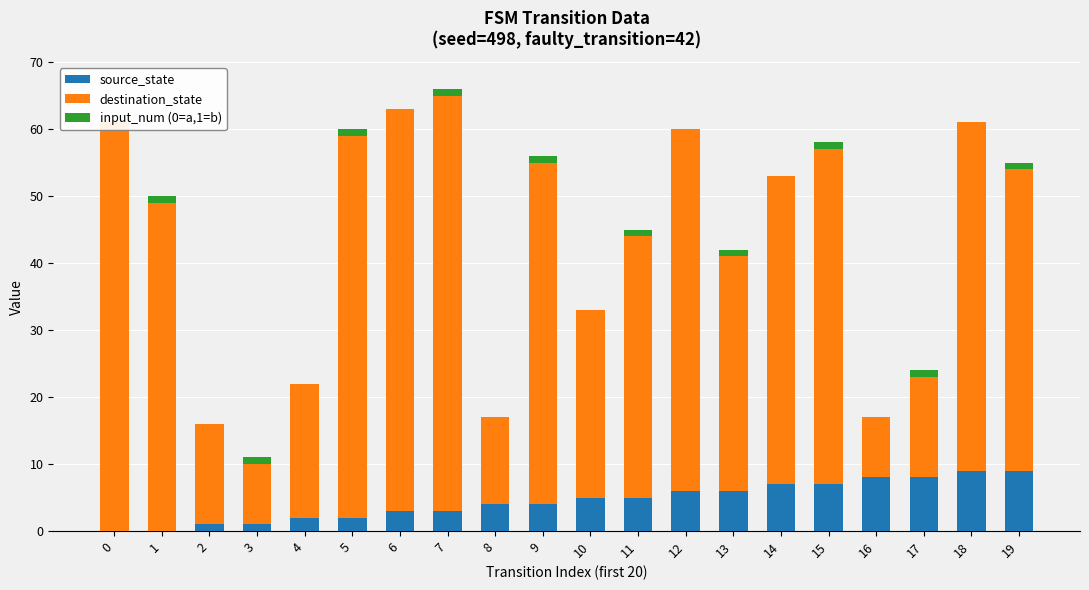

True or false: input_num (0=a,1=b) has a value of 1 at 11.

True